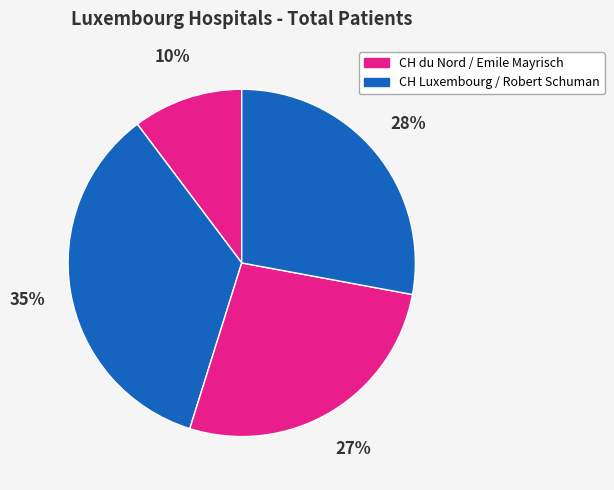

How many slices are in this pie chart?

4